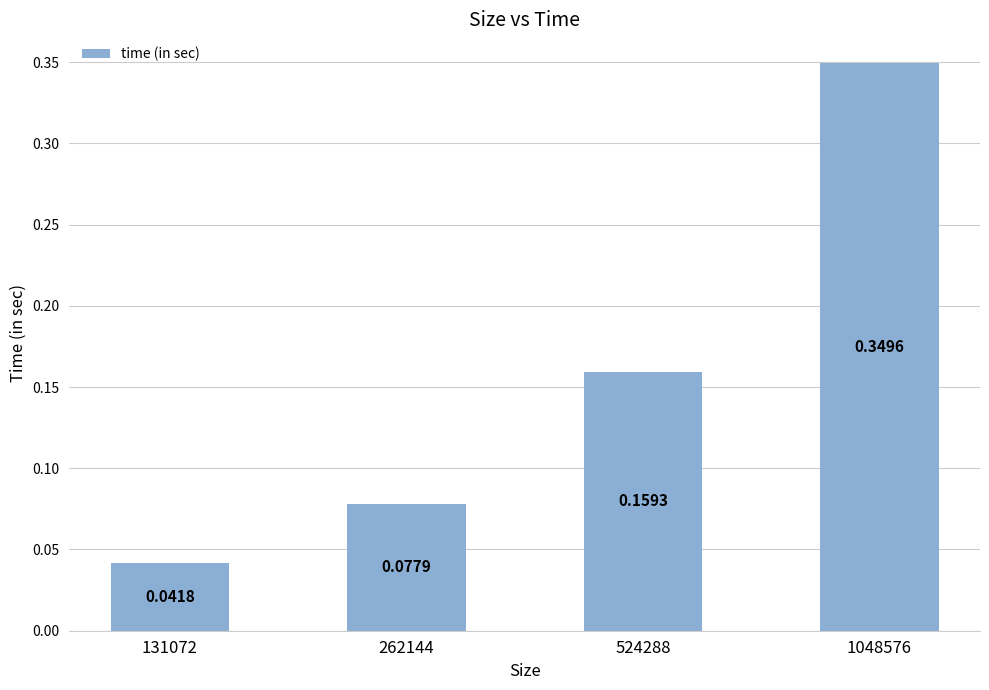

Are the bars horizontal?

No